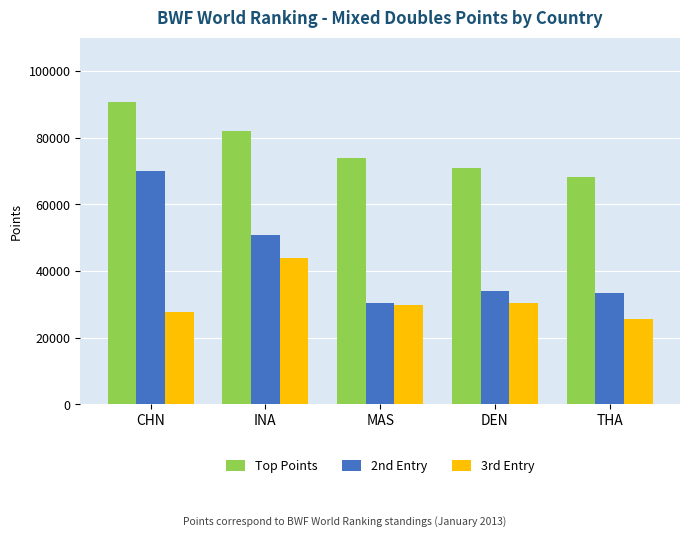

How many data points in 3rd Entry are less than 29890?

2